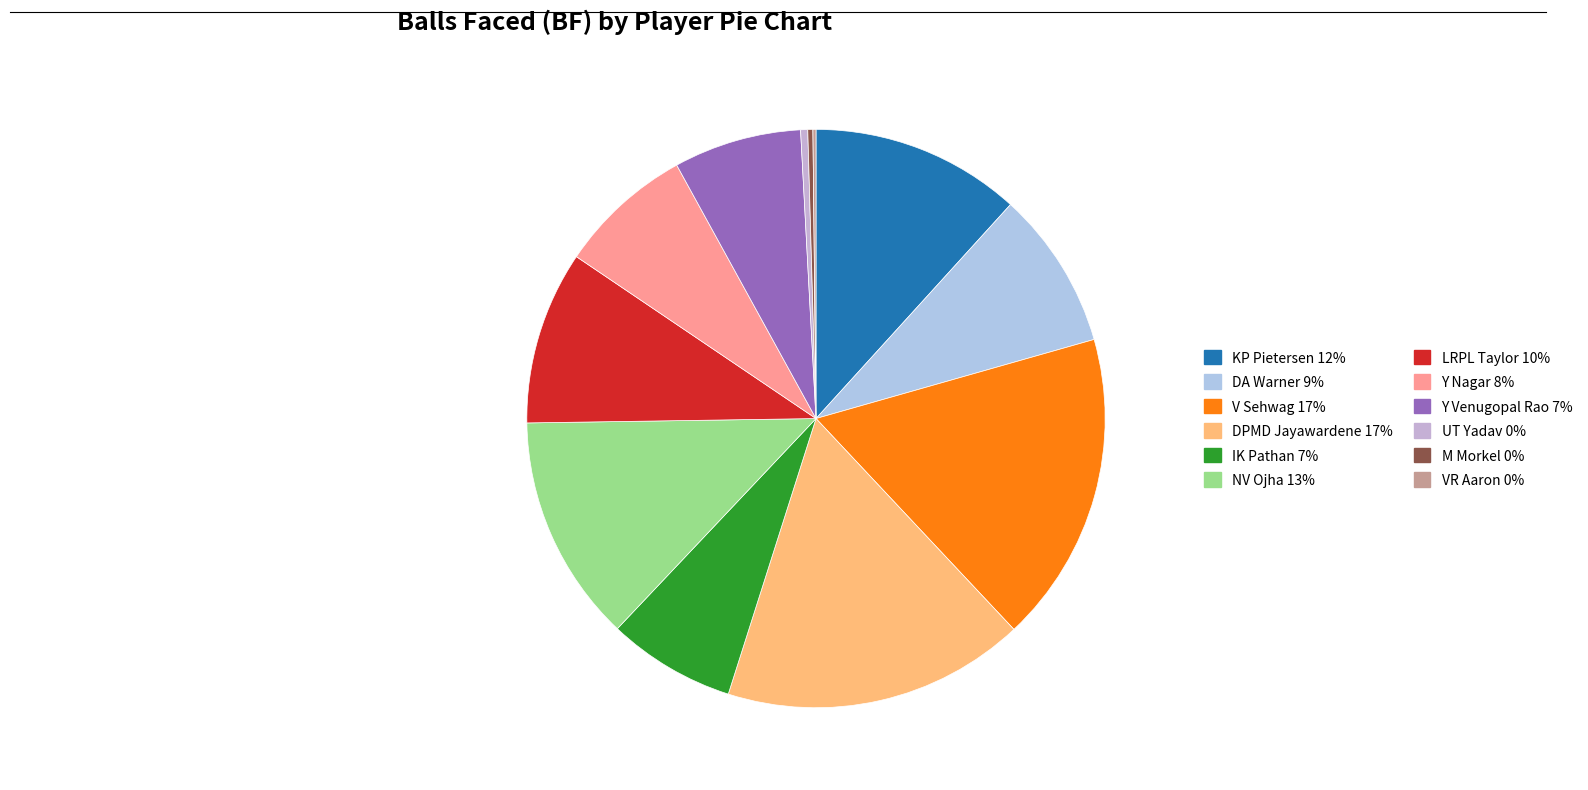

How many segments does this pie chart have?

12